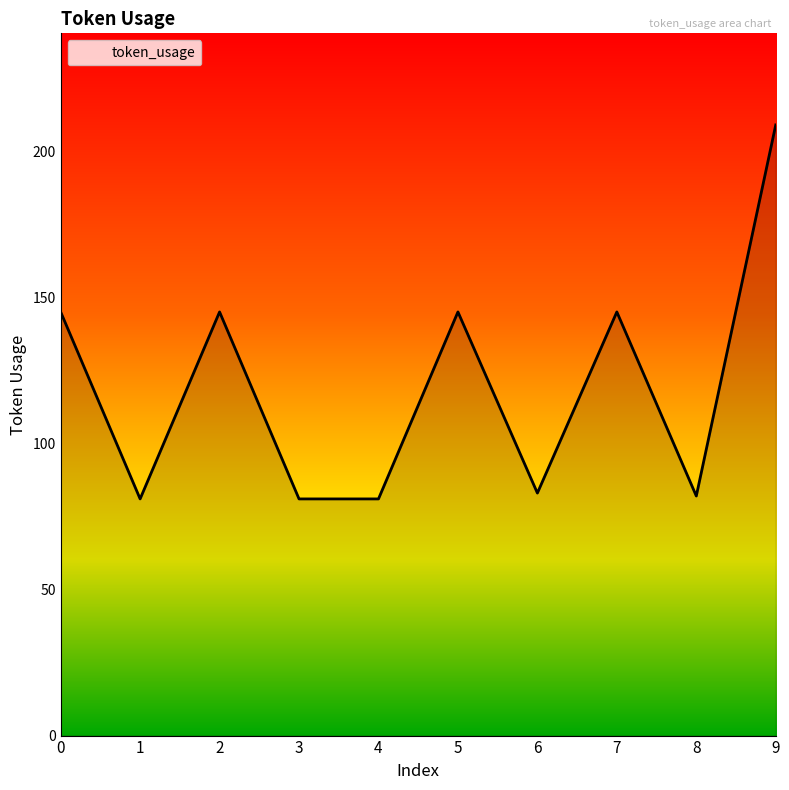

What is the maximum value shown in the chart?

209